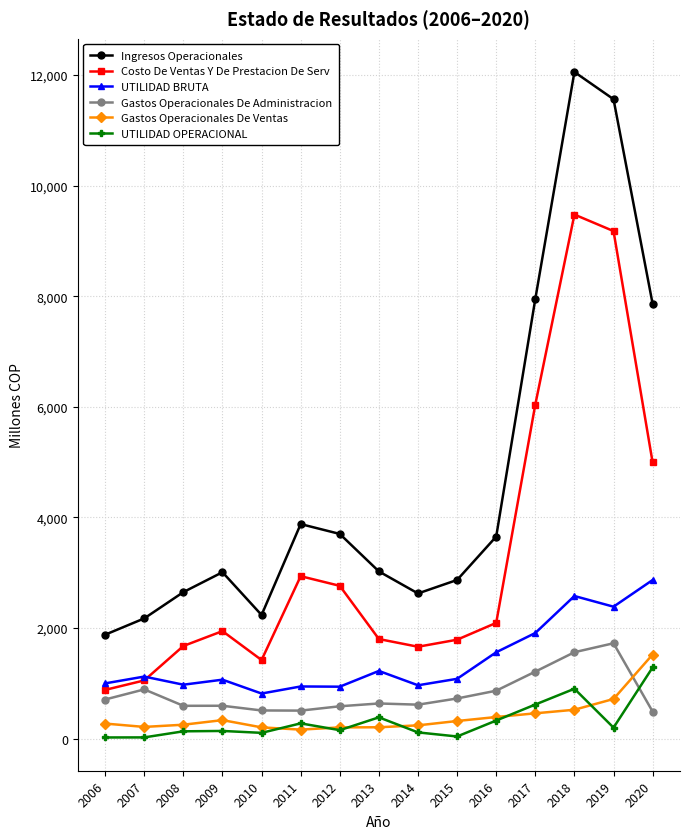

Where does the UTILIDAD BRUTA series first go above 1080?

2007